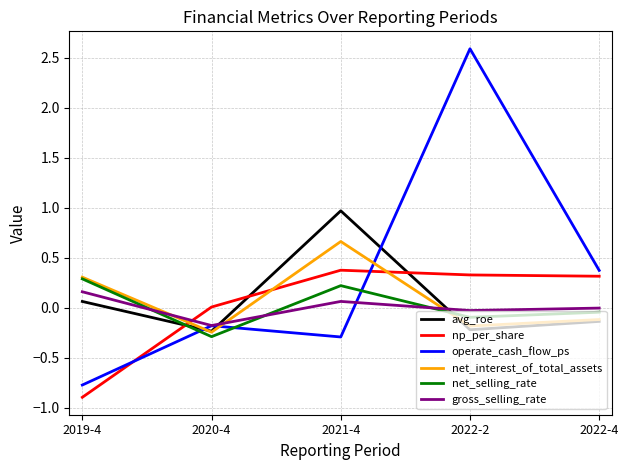

How many values in the net_interest_of_total_assets series exceed 0?

2